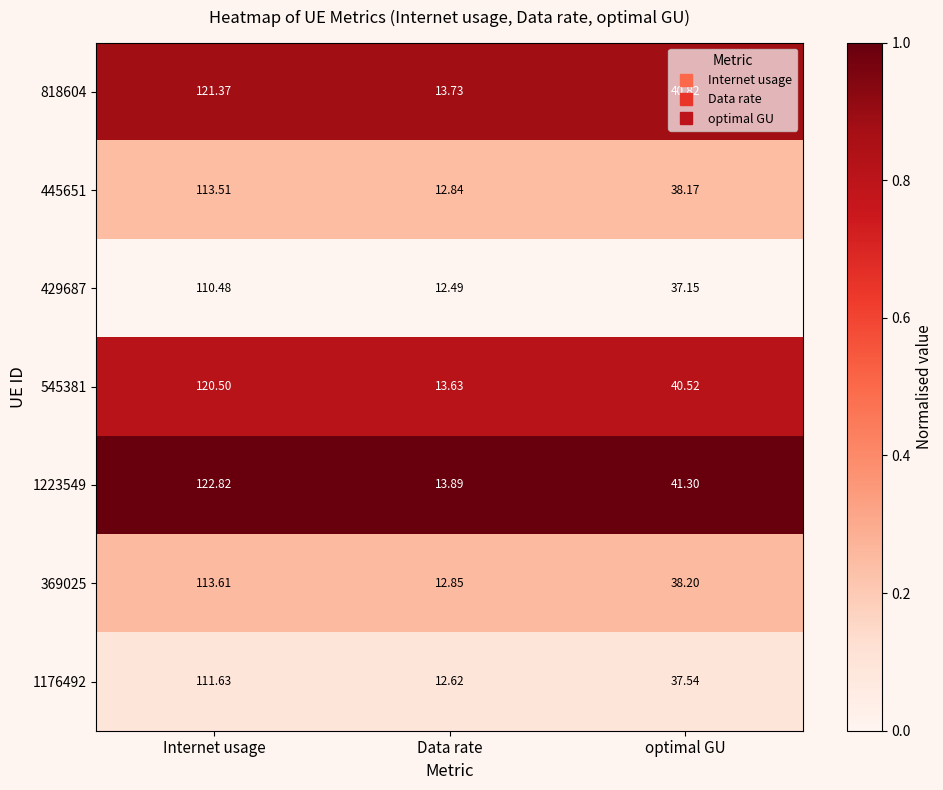

At which label is 445651 closest to 63?

optimal GU